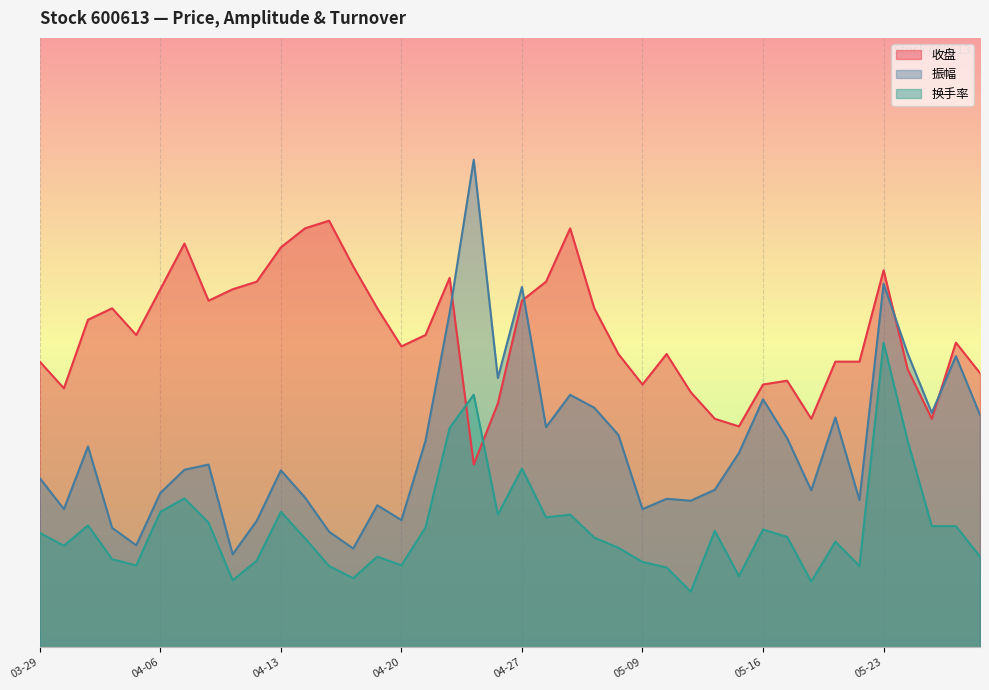

What is the difference between the maximum and second lowest values in the 换手率 series?

3.9